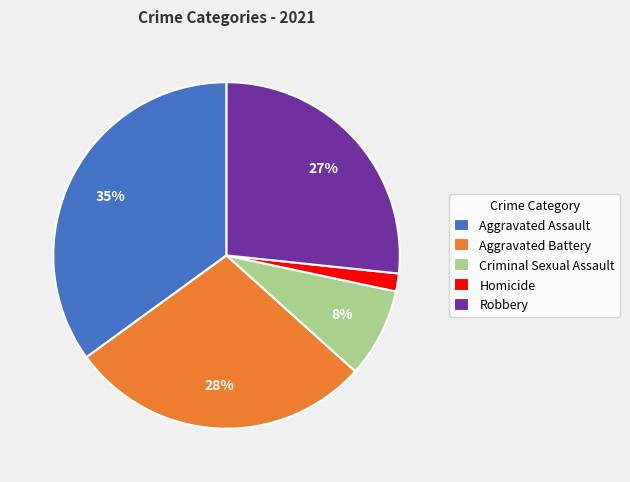

To the nearest percent, what is the average slice percentage?

20%